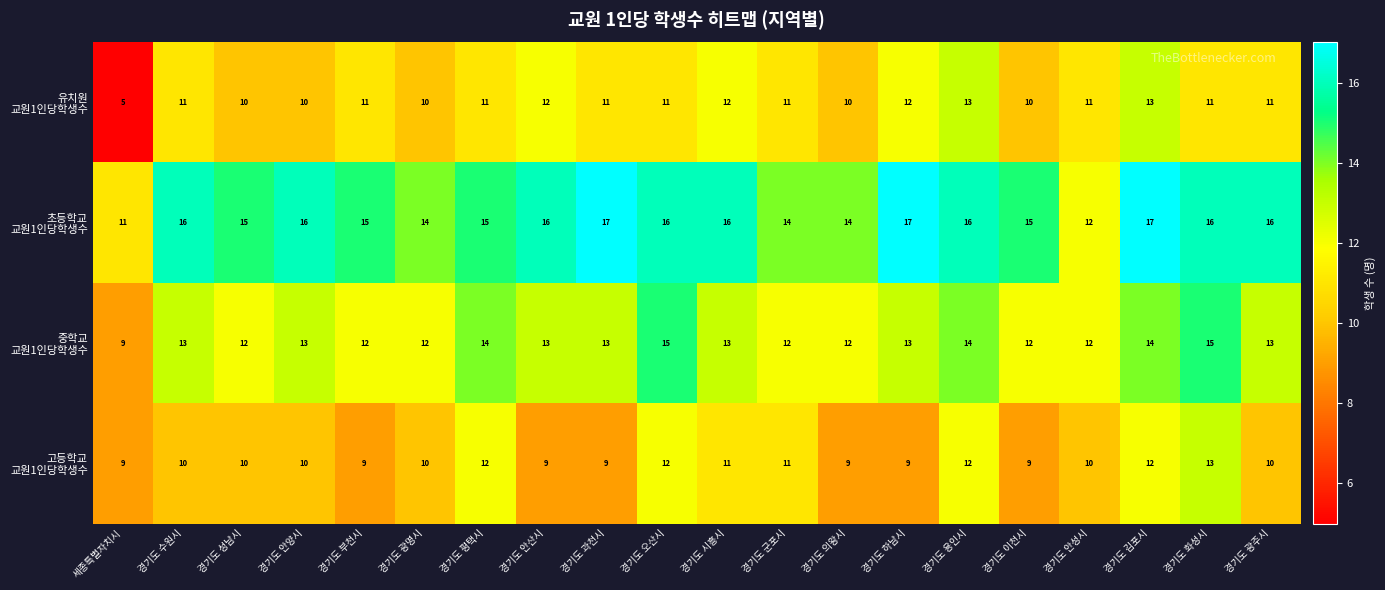

What is the difference between the highest and lowest values at 경기도 하남시?

8